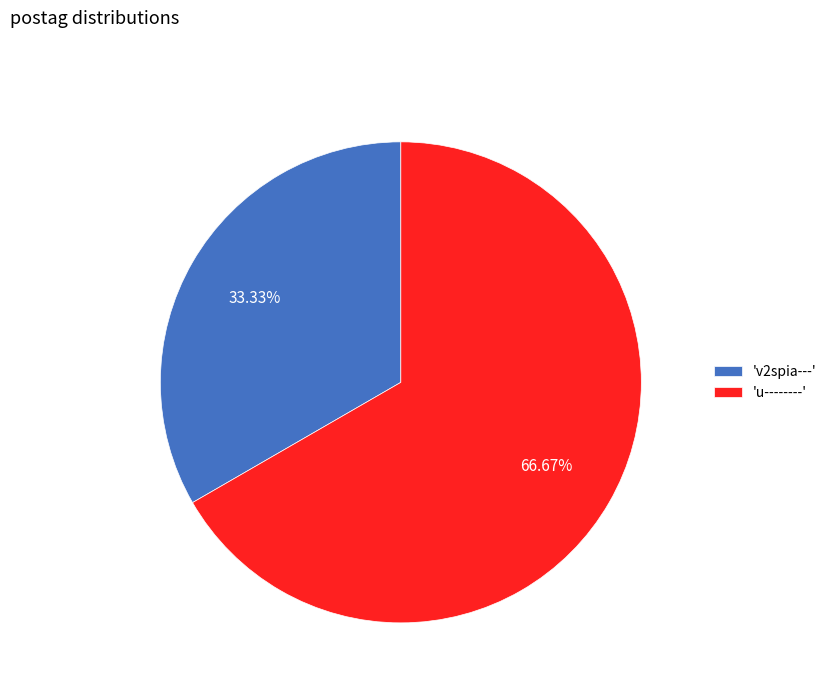

Which has a higher value, 'v2spia---' or 'u--------'?

'u--------'